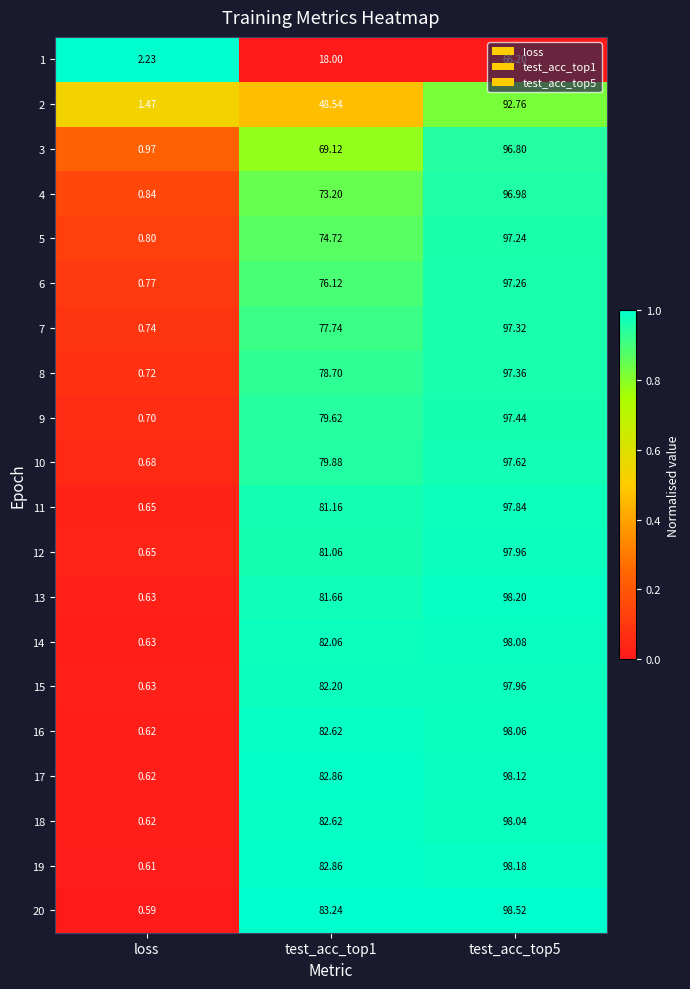

At which category does the chart reach its minimum across all series?

loss